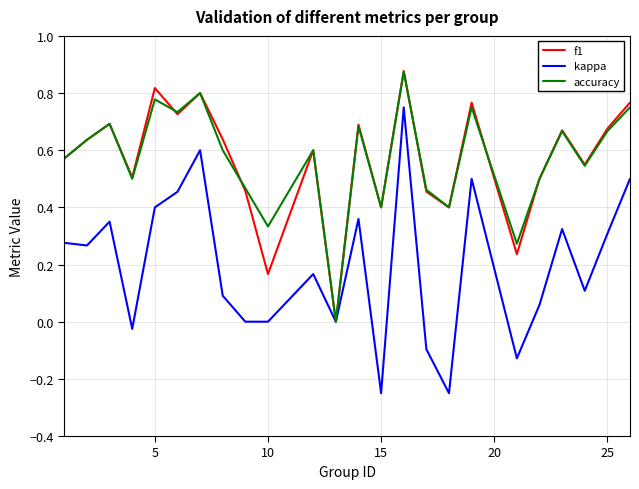

Which series has the largest range (max minus min)?

kappa